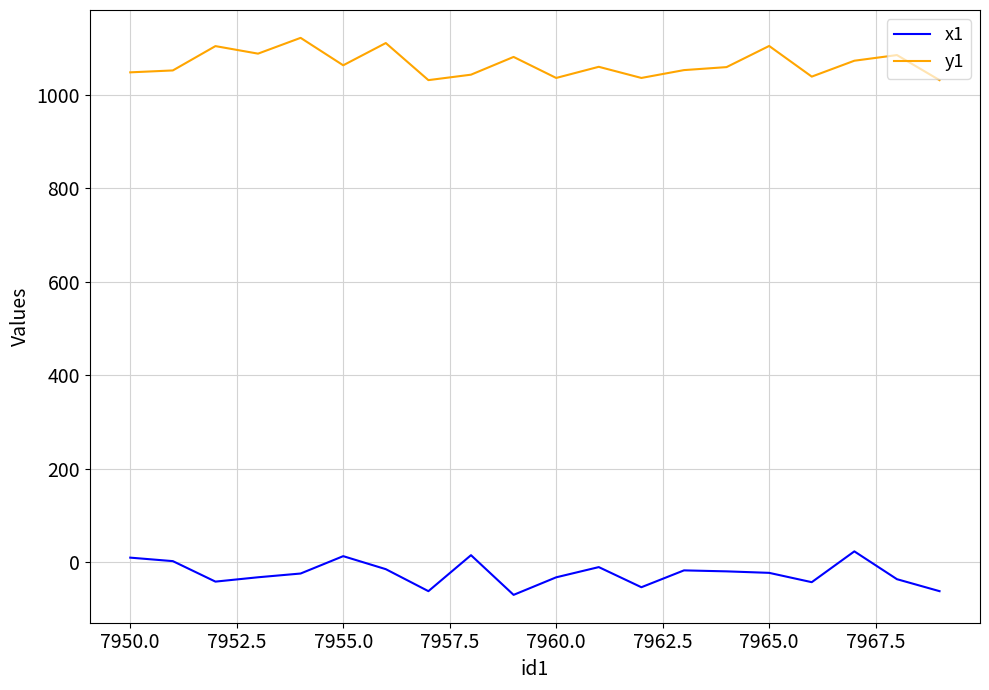

What is the difference between the maximum and minimum values in the y1 series?

90.4